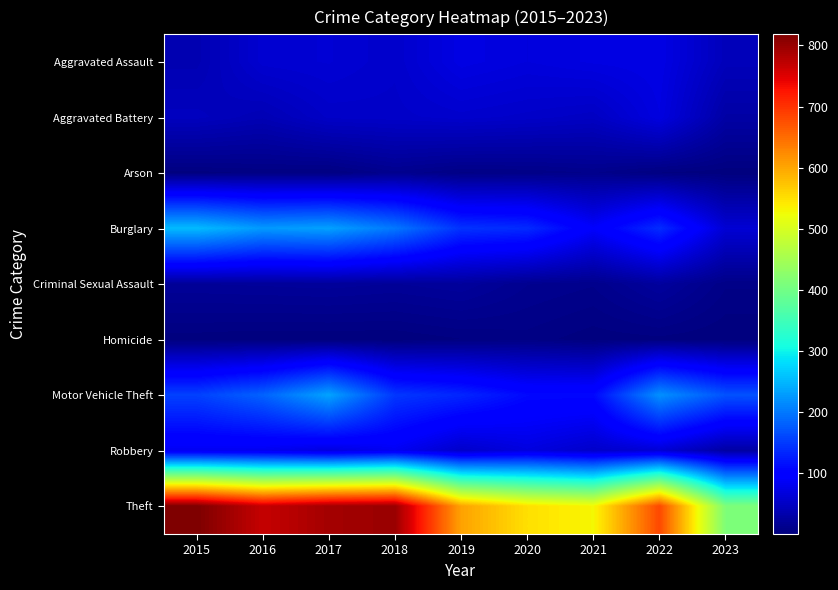

Rank the series by their maximum value, from lowest to highest.

Homicide, Arson, Criminal Sexual Assault, Aggravated Battery, Aggravated Assault, Robbery, Motor Vehicle Theft, Burglary, Theft